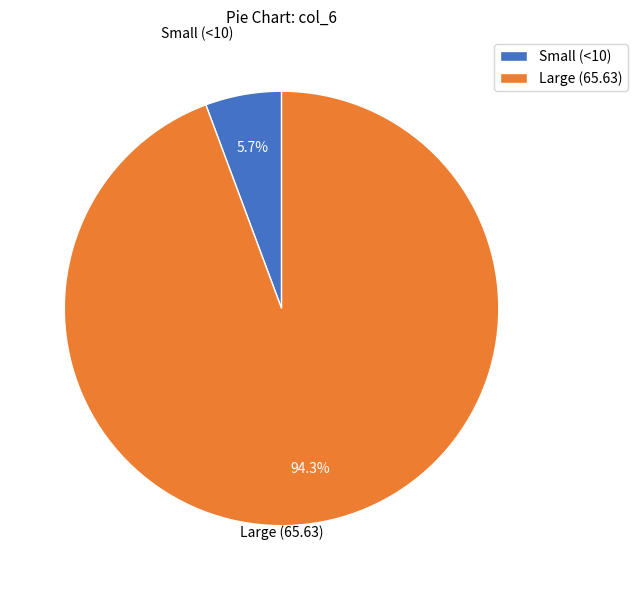

Between Large (65.63) and Small (<10), which is larger?

Large (65.63)